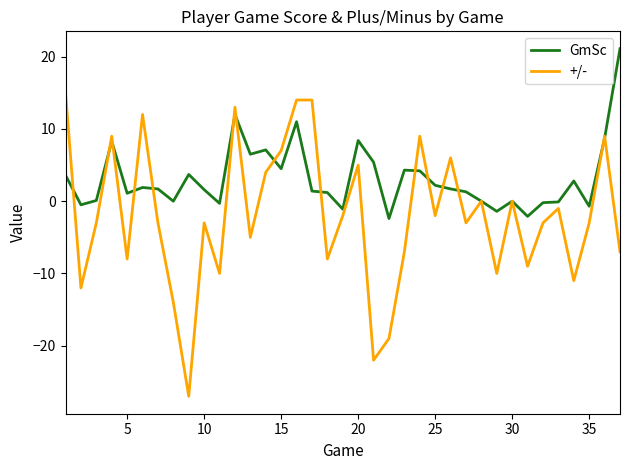

Which series has the widest spread of values?

+/-